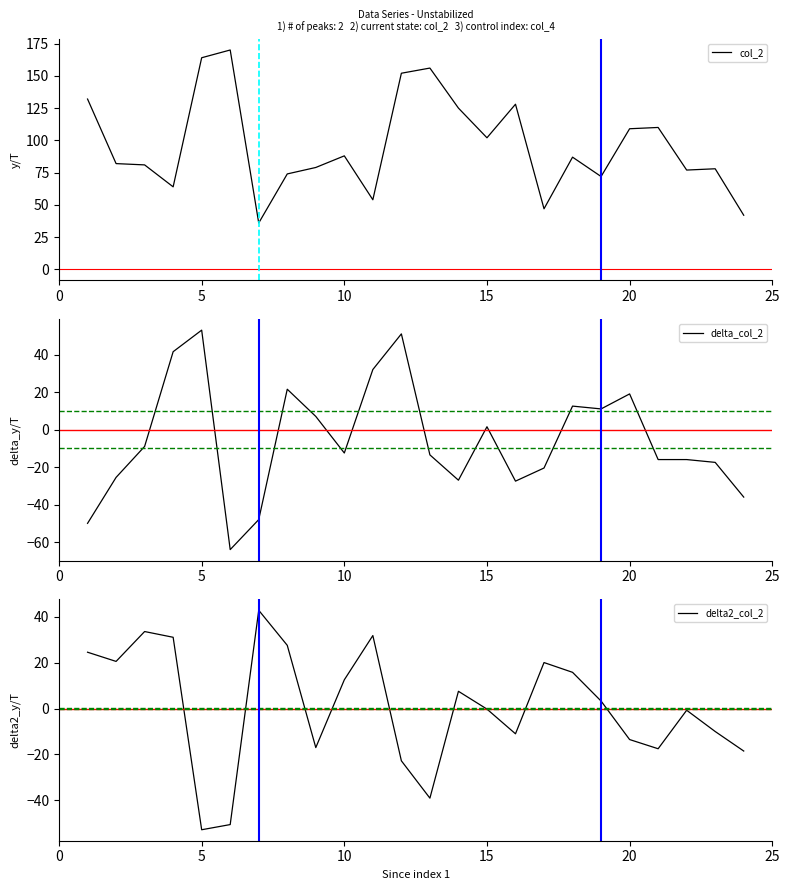

The delta_col_2 series shows 73.0 at 5. True or false?

False